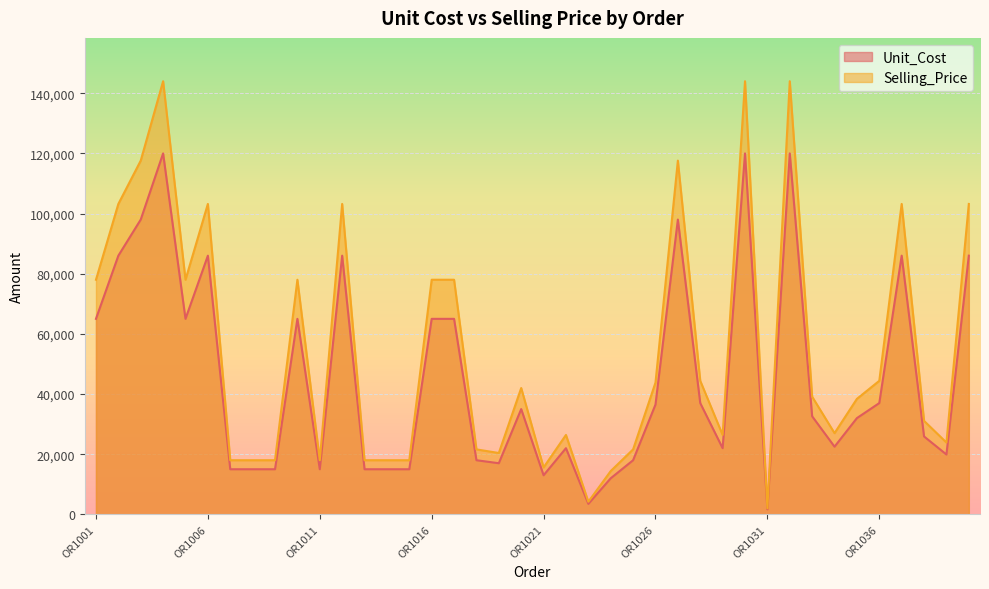

Which series has the largest total across all categories?

Selling_Price